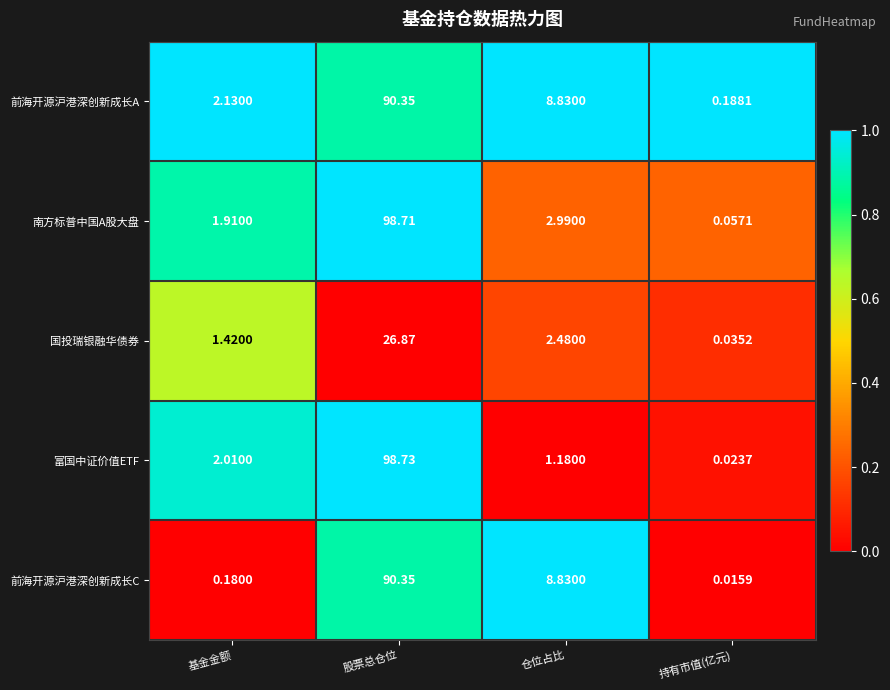

Which series has the largest total across all categories?

南方标普中国A股大盘